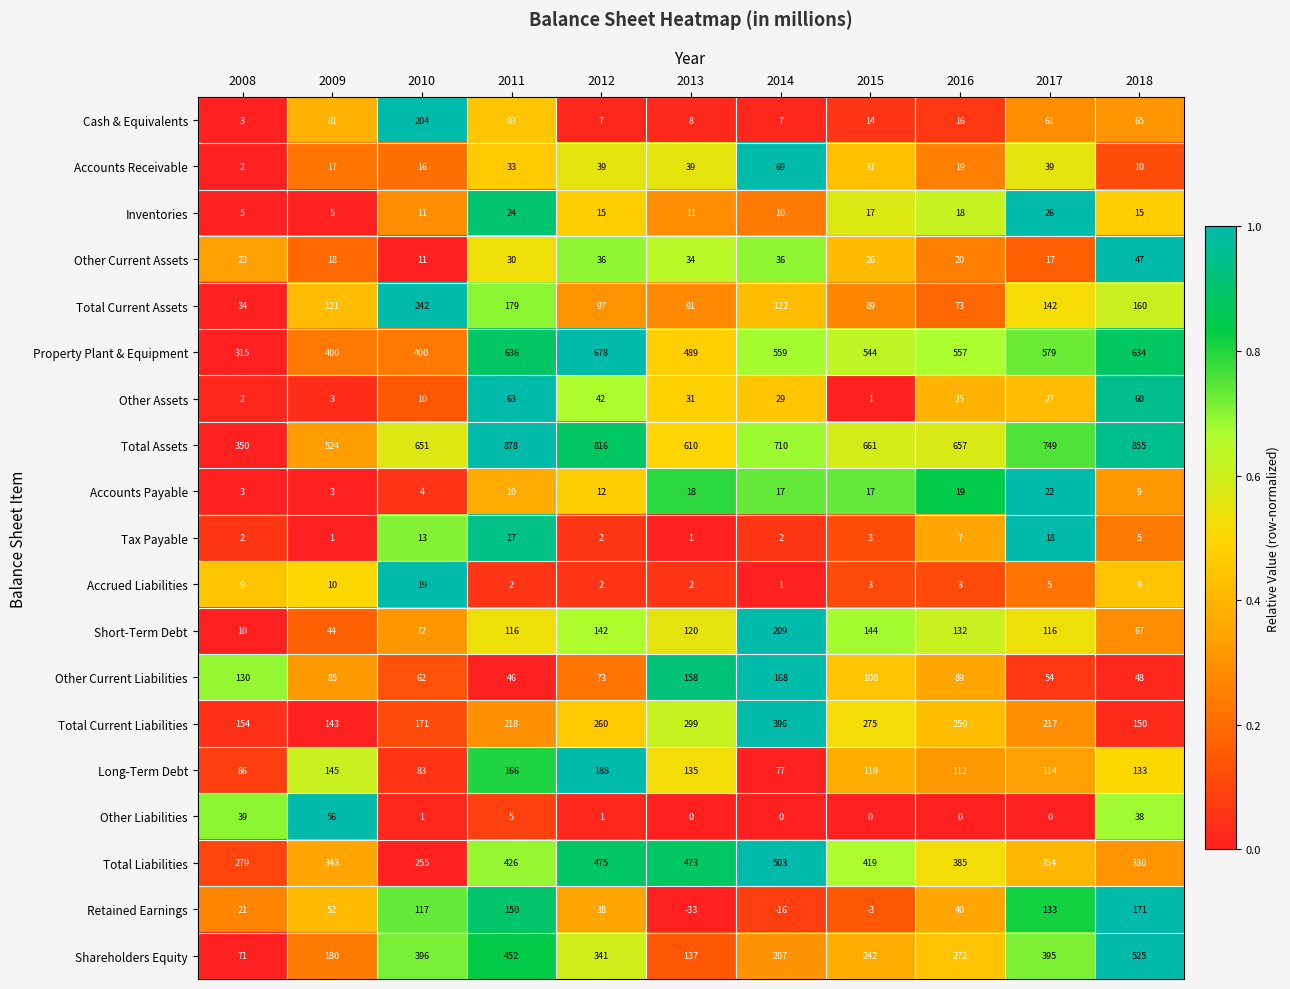

Read the Property Plant & Equipment value at 2014.

559